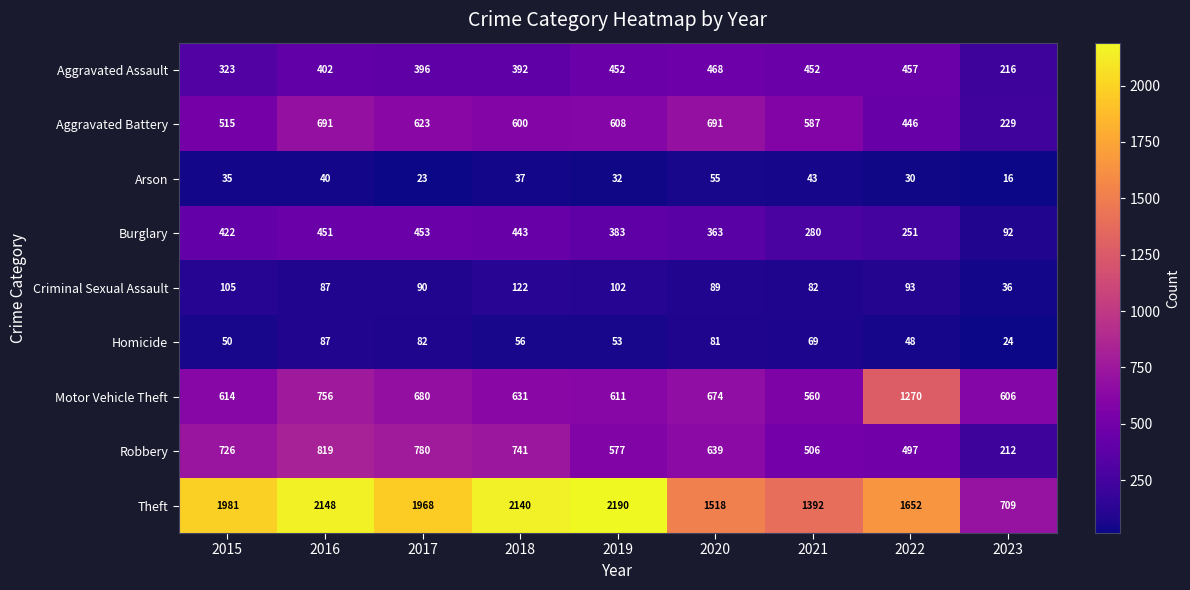

At how many categories does at least one series exceed 1448?

7